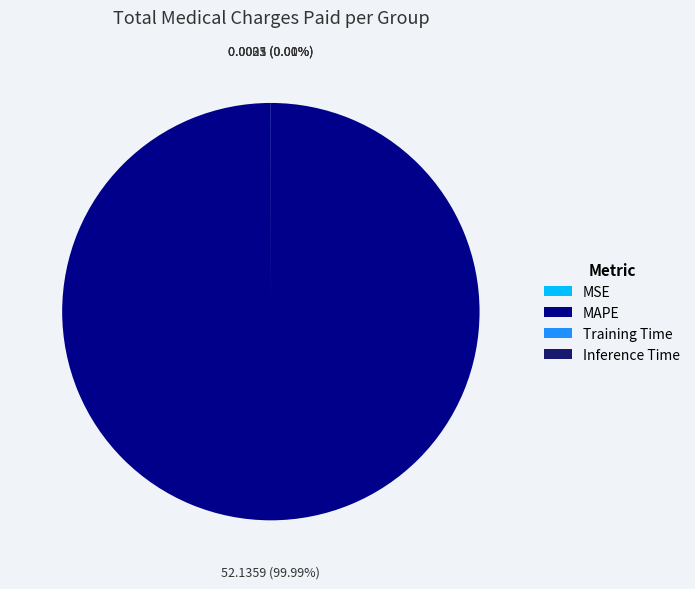

Is there a majority slice in this chart?

Yes